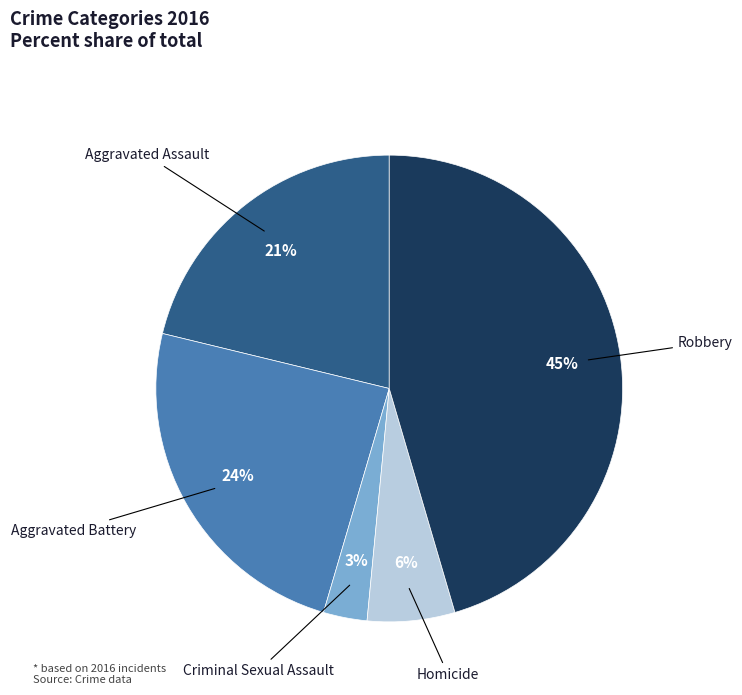

Is there any slice that represents more than half of the pie?

No